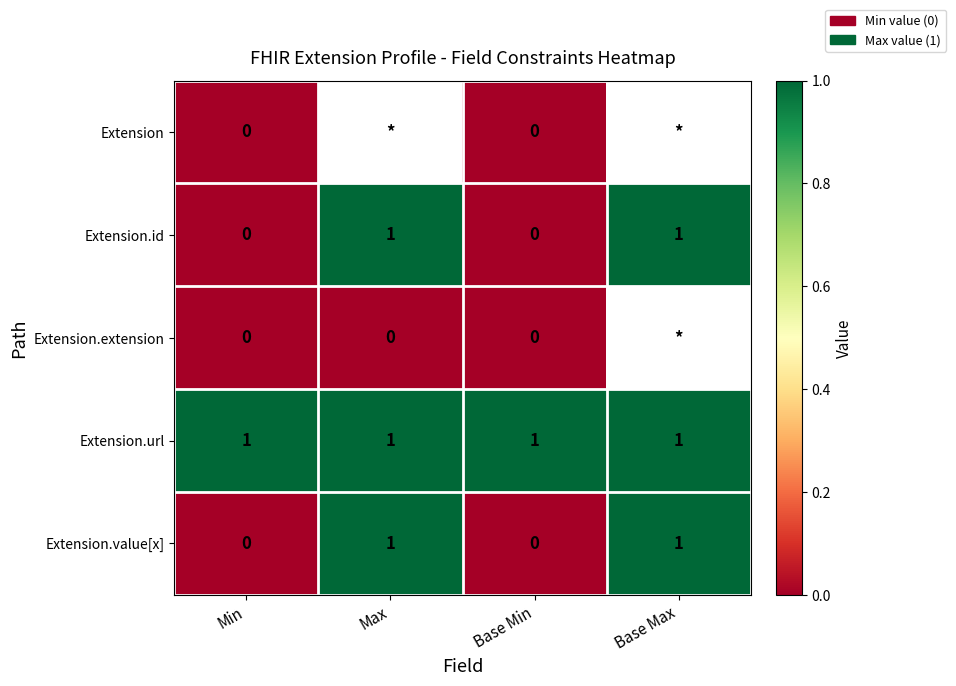

Is the value of Extension at Min greater than the value of Extension.url at Base Min?

No